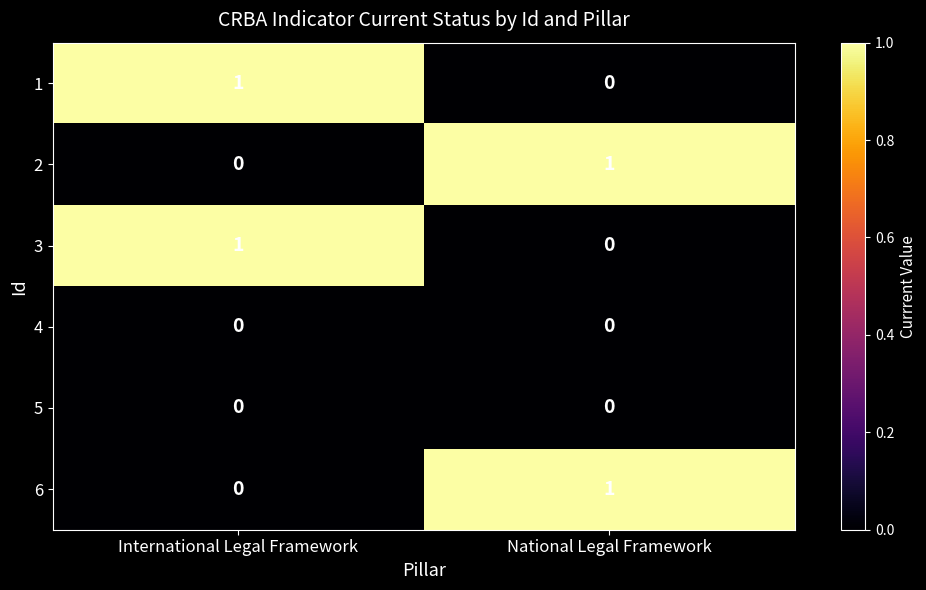

What is the difference between the highest and lowest values at International Legal Framework?

1